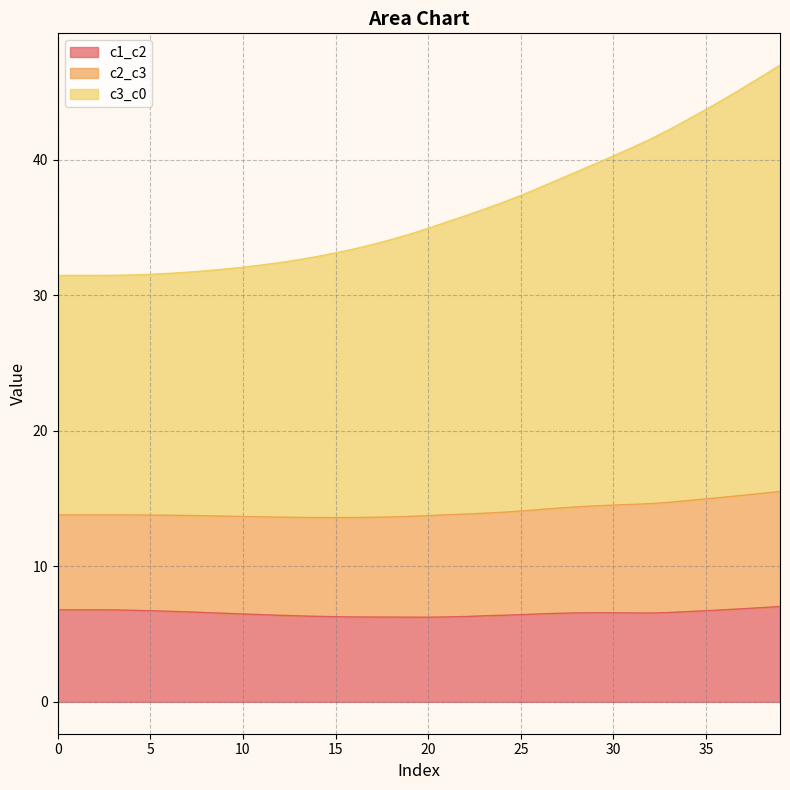

What is the lowest value of the c1_c2 series?

6.2